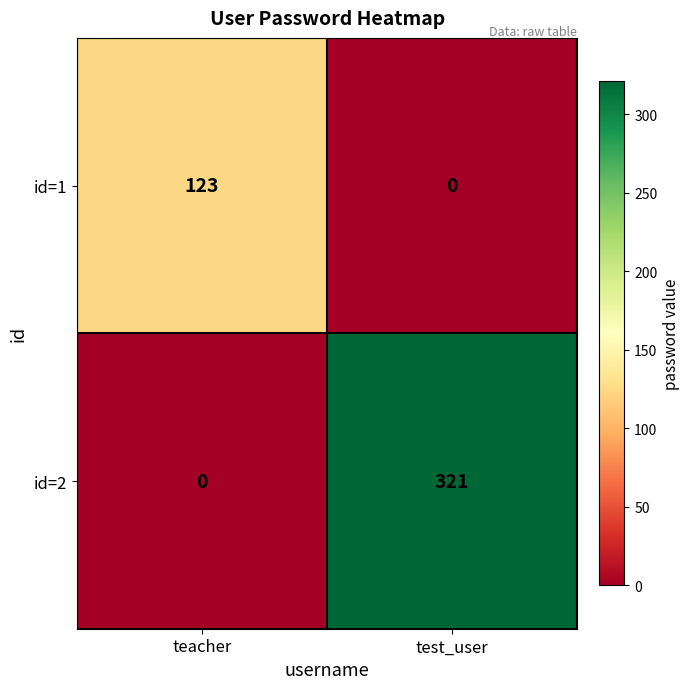

Count the number of data series in this chart.

2